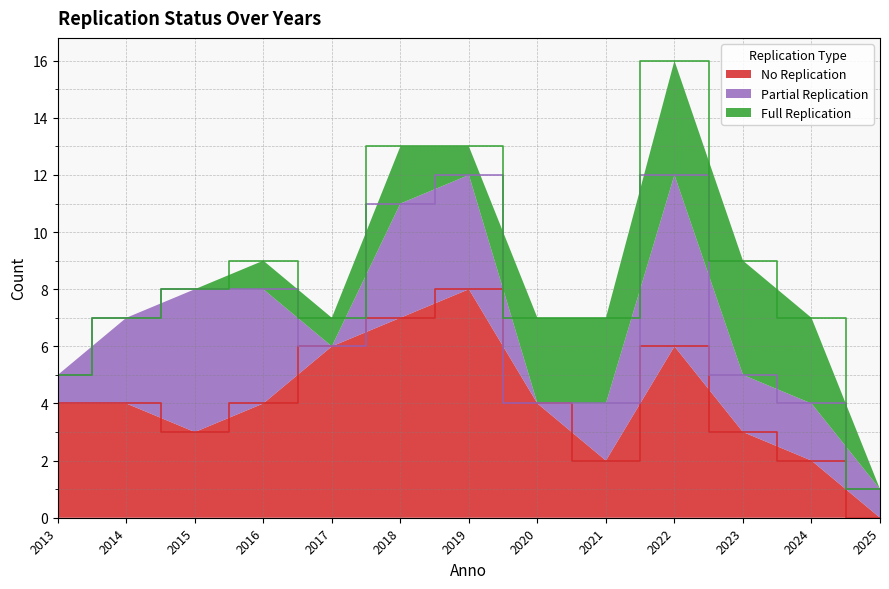

Reading left to right, list all the values displayed in this chart.

No Replication: 4	4	3	4	6	7	8	4	2	6	3	2	0
Partial Replication: 1	3	5	4	0	4	4	0	2	6	2	2	1
Full Replication: 0	0	0	1	1	2	1	3	3	4	4	3	0